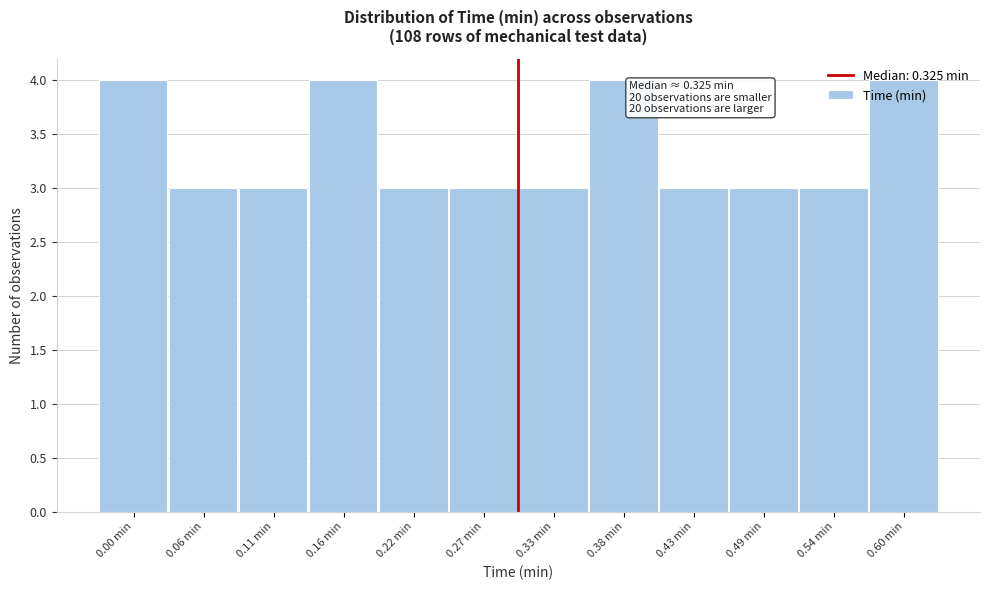

What position from the left is 0.33 min?

7